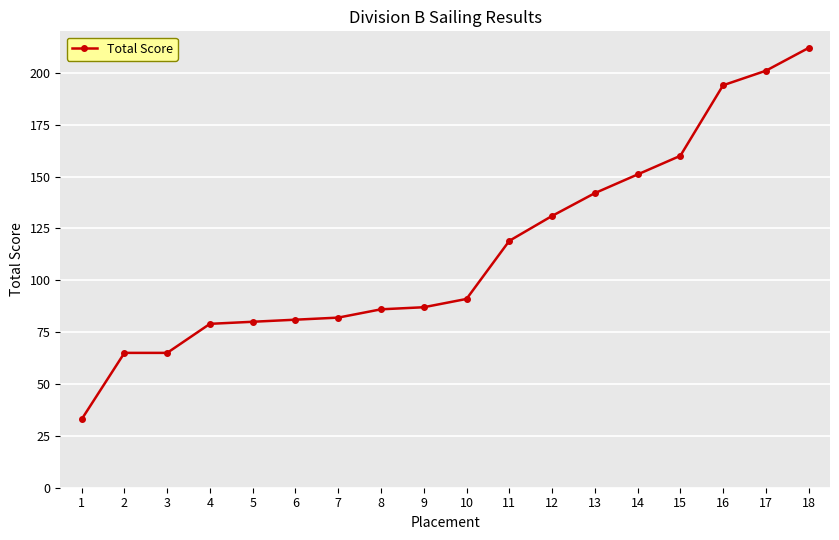

True or false: the data shows 97 at 2.

False